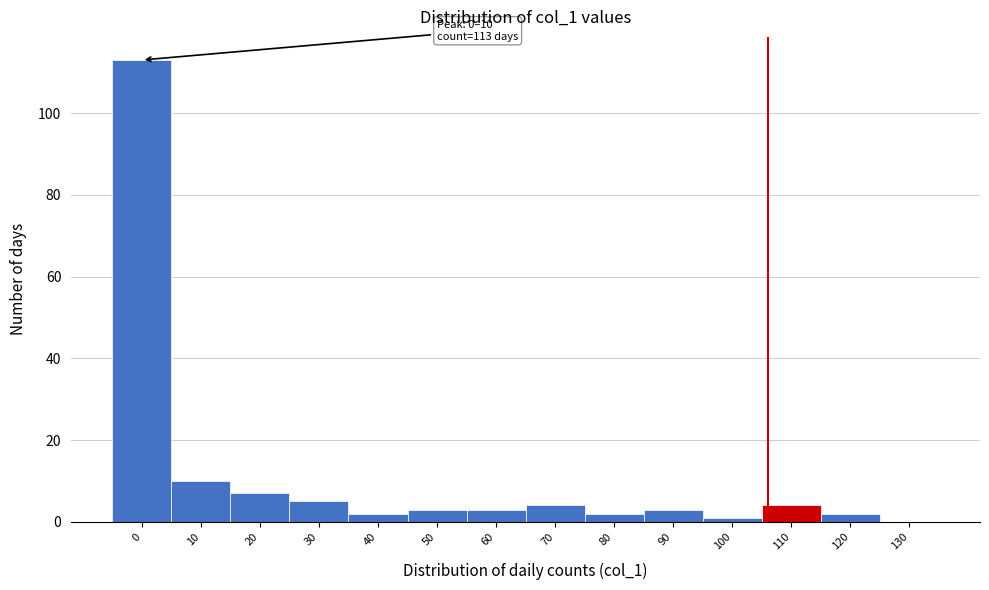

Reading left to right, list all the values displayed in this chart.

0=113	10=10	20=7	30=5	40=2	50=3	60=3	70=4	80=2	90=3	100=1	110=4	120=2	130=0